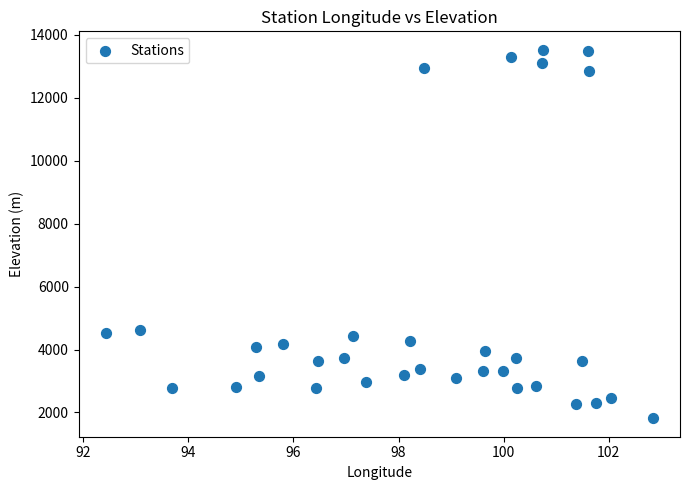

What is the range of X values (max minus min)?

10.4